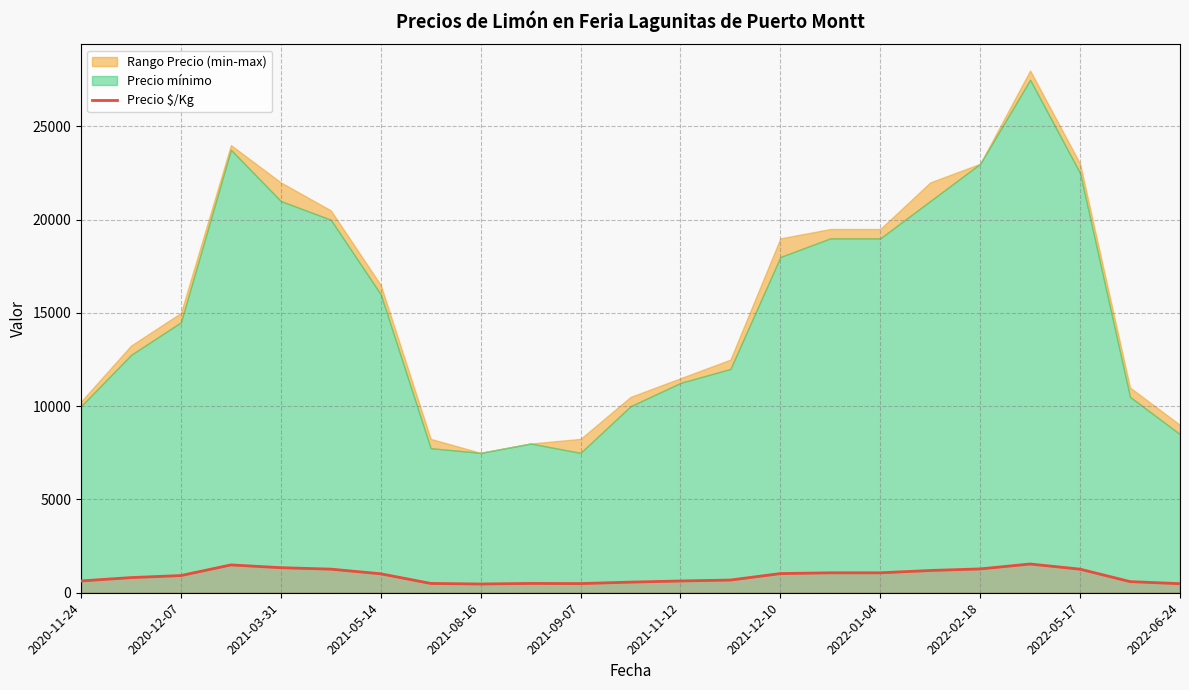

What is the maximum value for Precio $/Kg?

1541.5